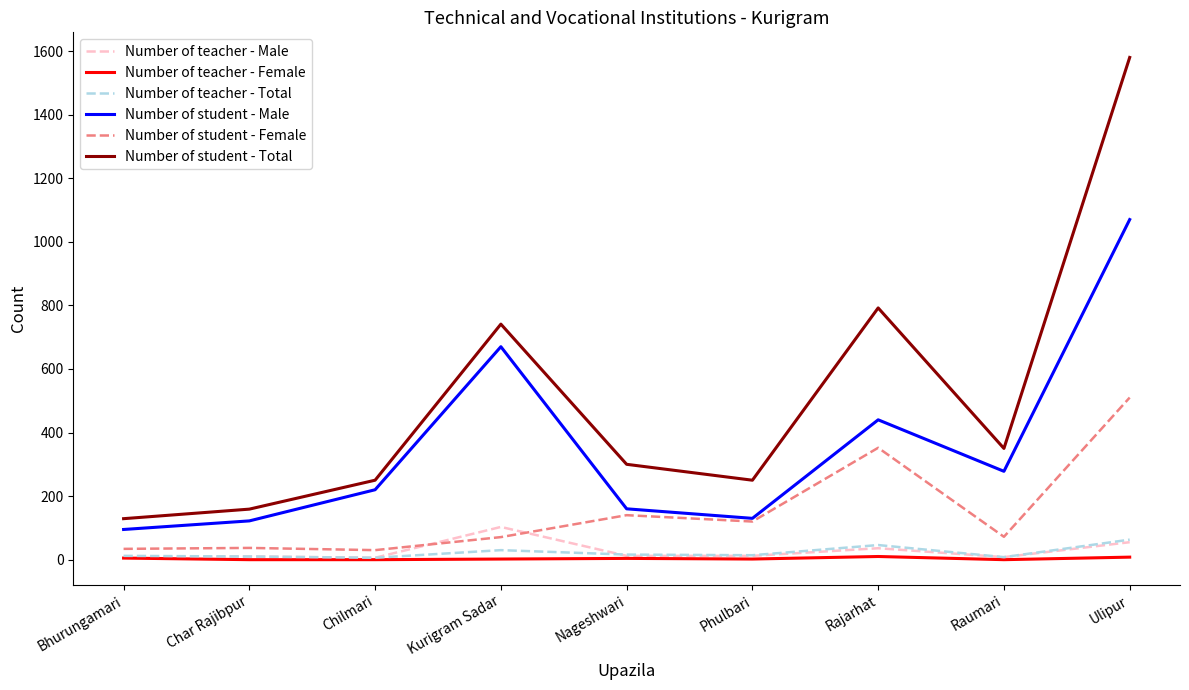

List the series in order of their peak value, lowest first.

Number of teacher - Female, Number of teacher - Total, Number of teacher - Male, Number of student - Female, Number of student - Male, Number of student - Total